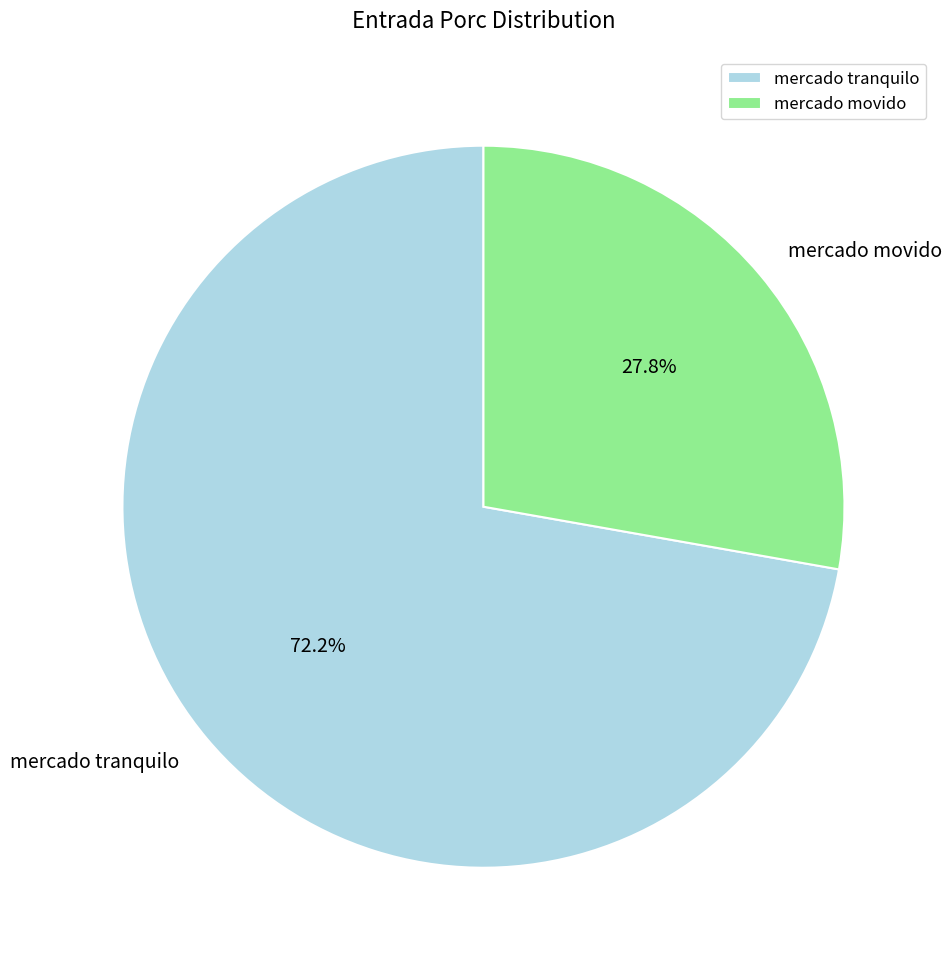

Is mercado movido the majority of the pie?

No